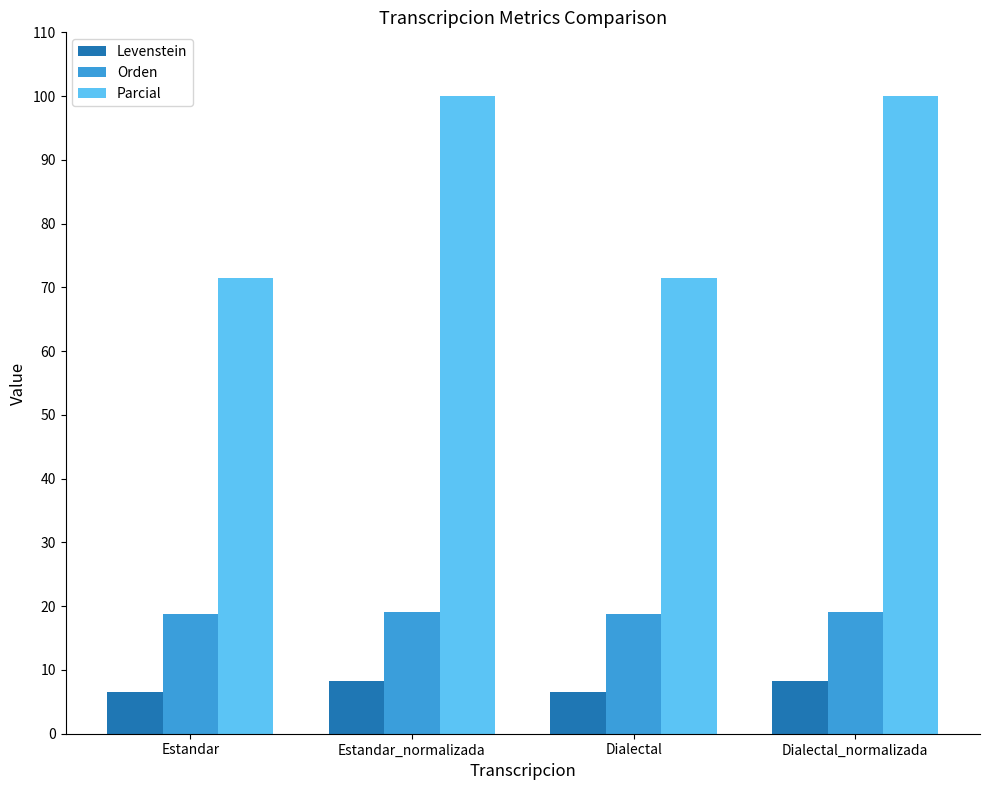

True or false: Parcial has a value of 48.3 at Estandar_normalizada.

False